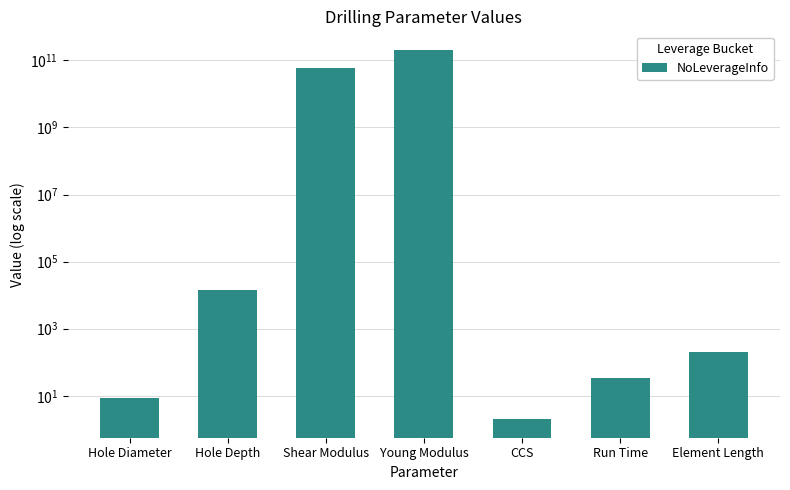

Which label corresponds to the smallest value in the chart?

CCS